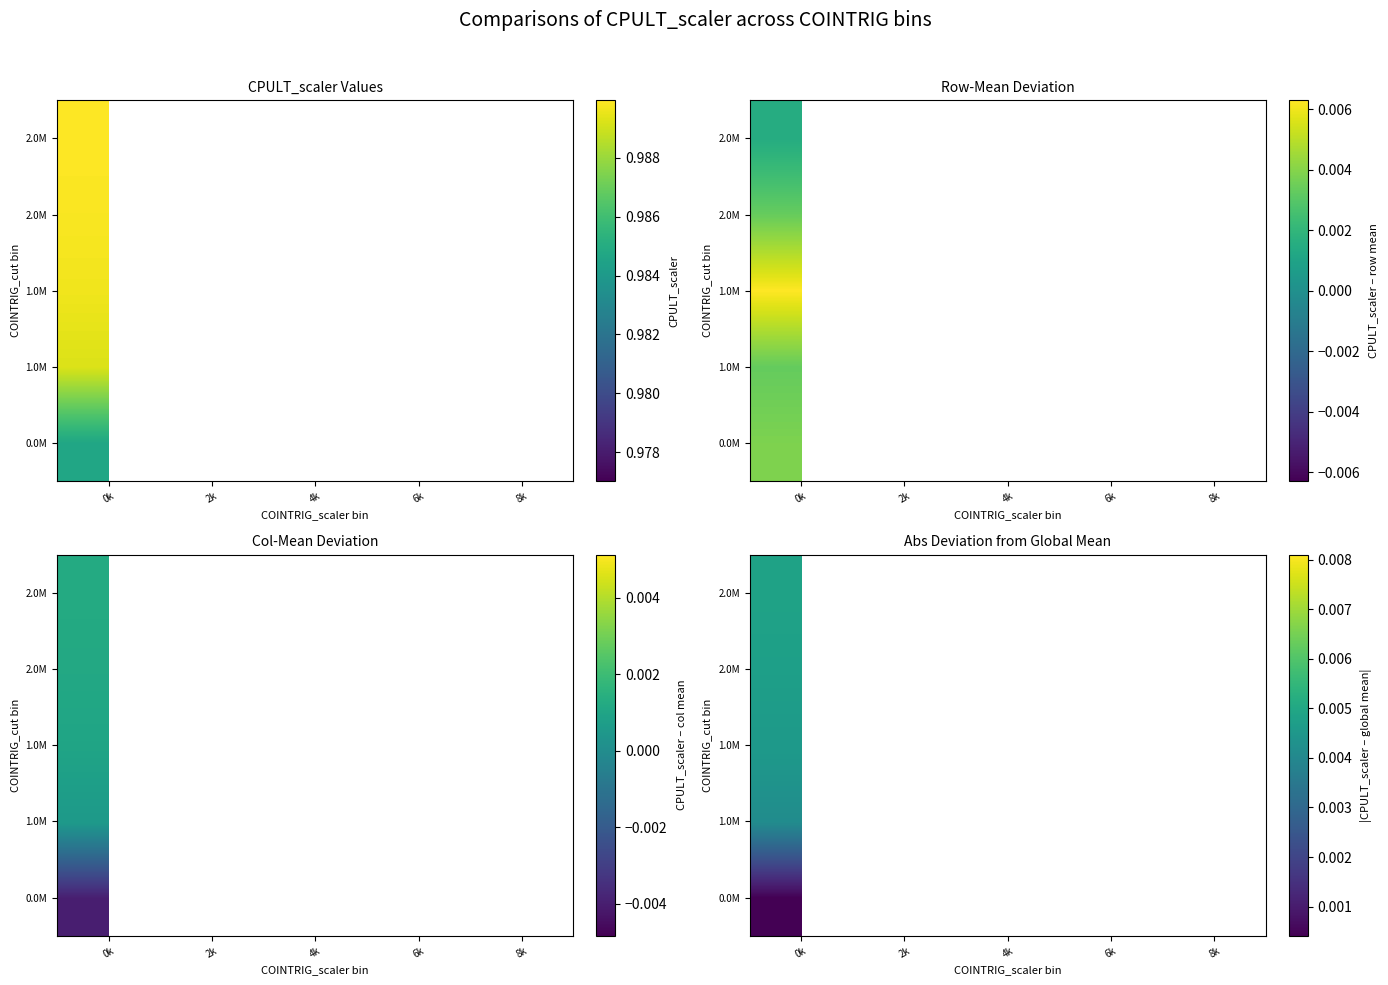

At which category is the sum across all series the highest?

0k